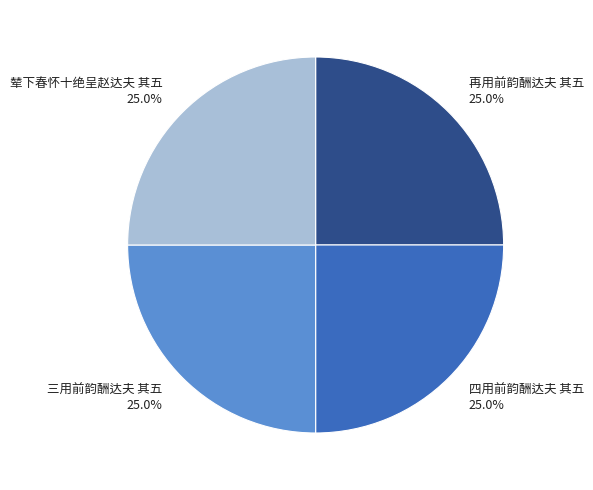

Approximately how many times larger is the value at 再用前韵酬达夫 其五 compared to 辇下春怀十绝呈赵达夫 其五?

1.0